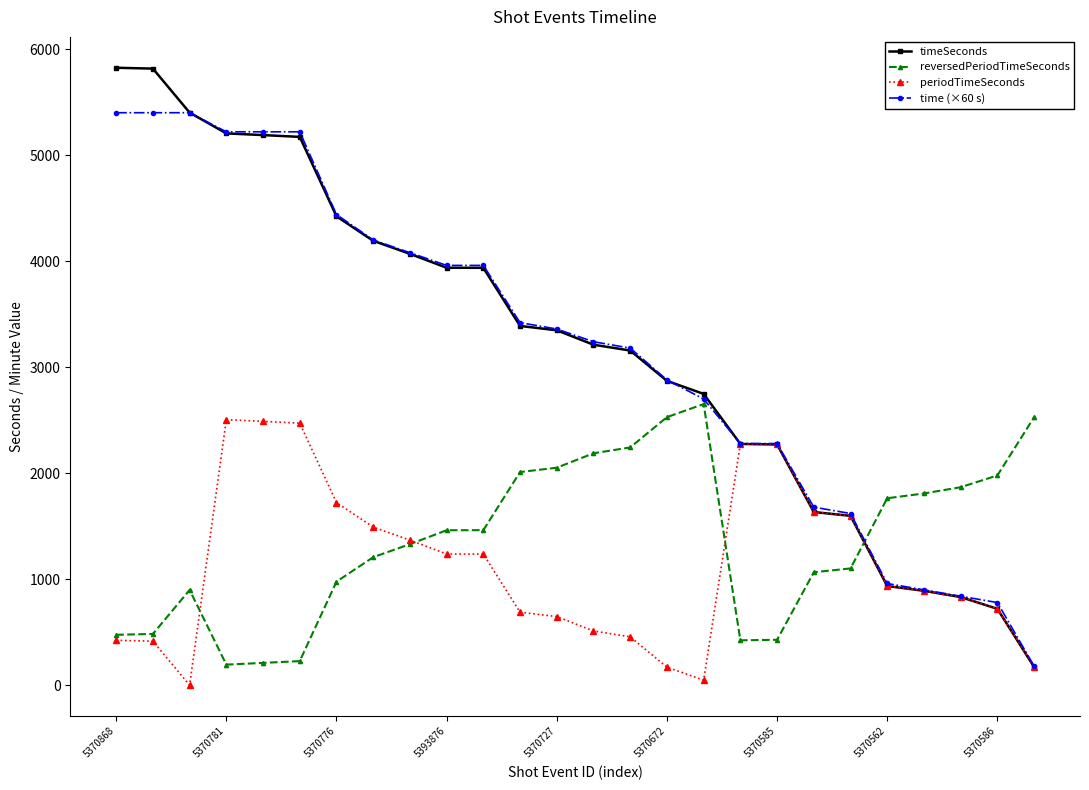

What is the greatest value displayed?

5824